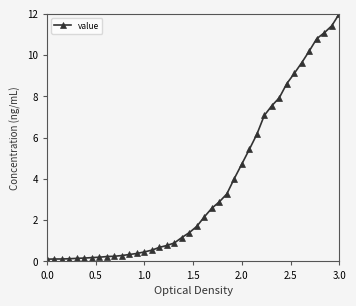

What is the average value?

3.7